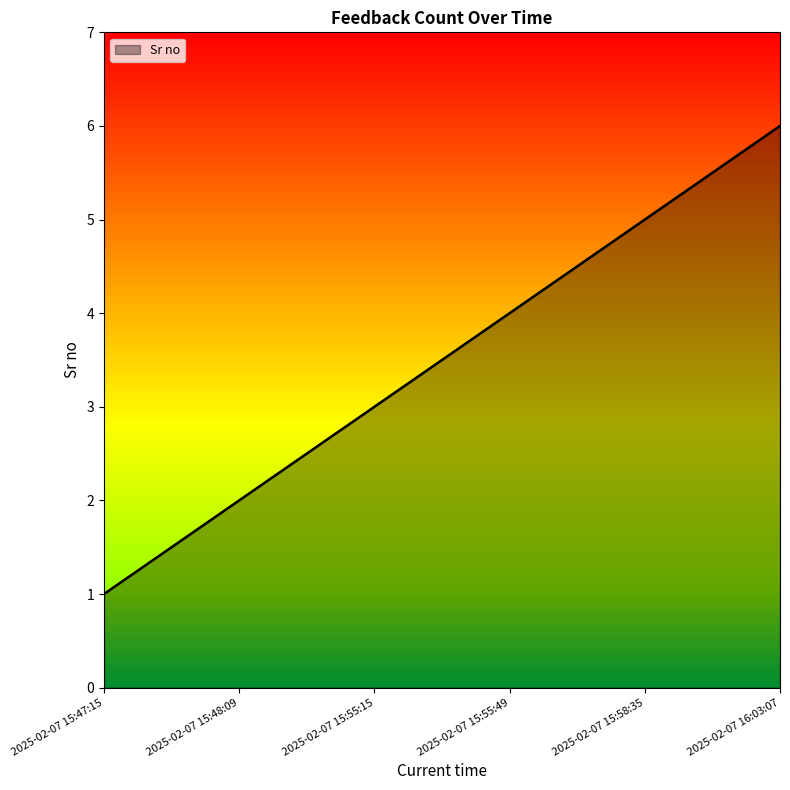

At which category does the chart reach its peak across all series?

2025-02-07 16:03:07